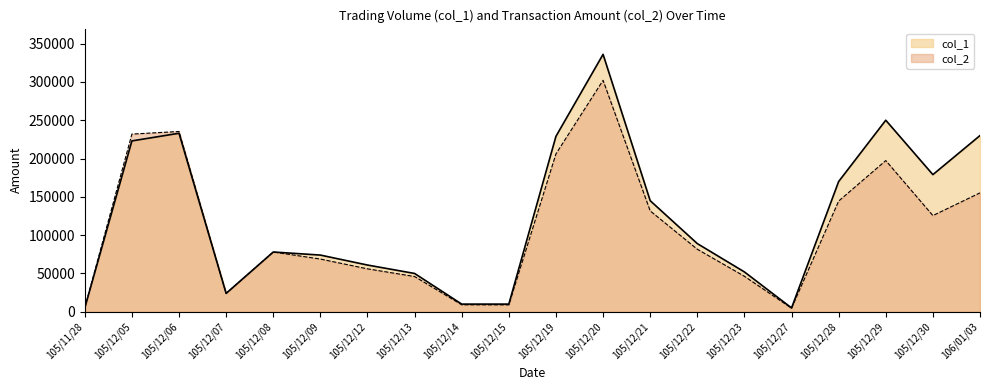

At which label does col_1 first exceed 89000?

105/12/05